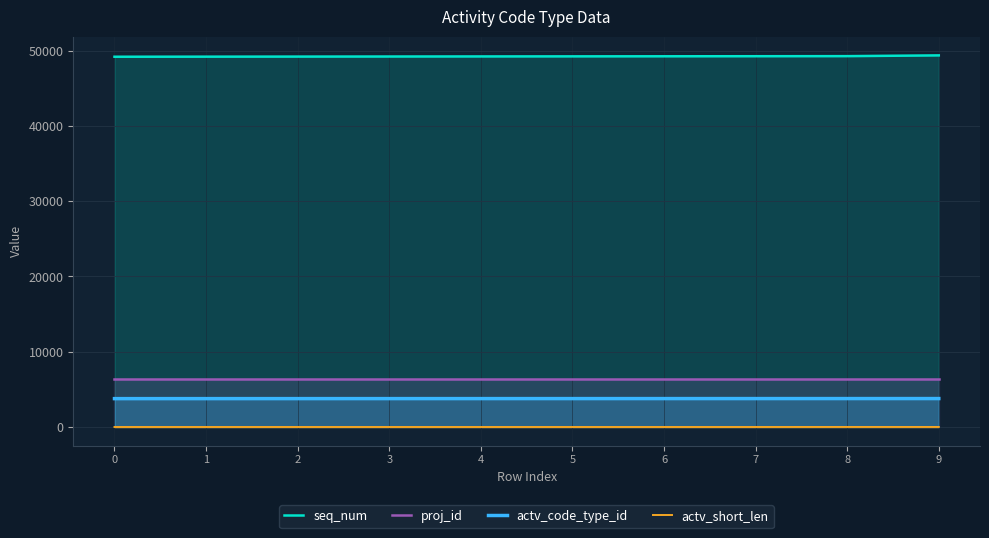

Which has a higher value, 9 or 4?

9